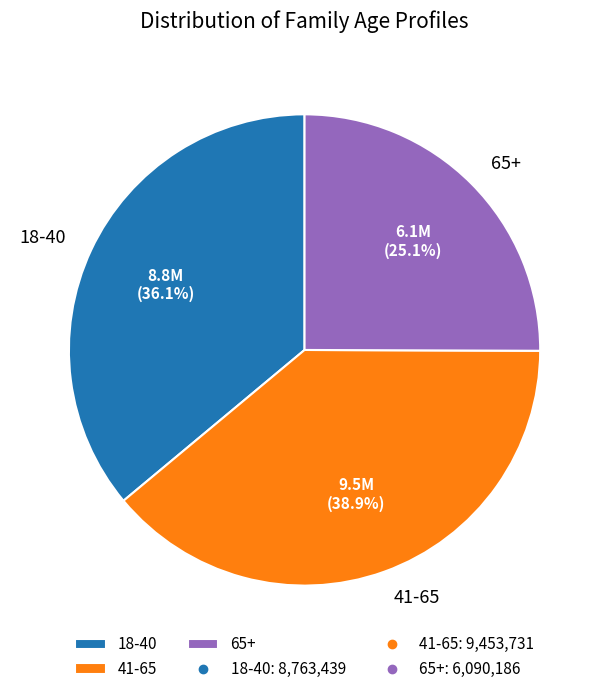

Is it true that 41-65 is 39% of the pie?

True